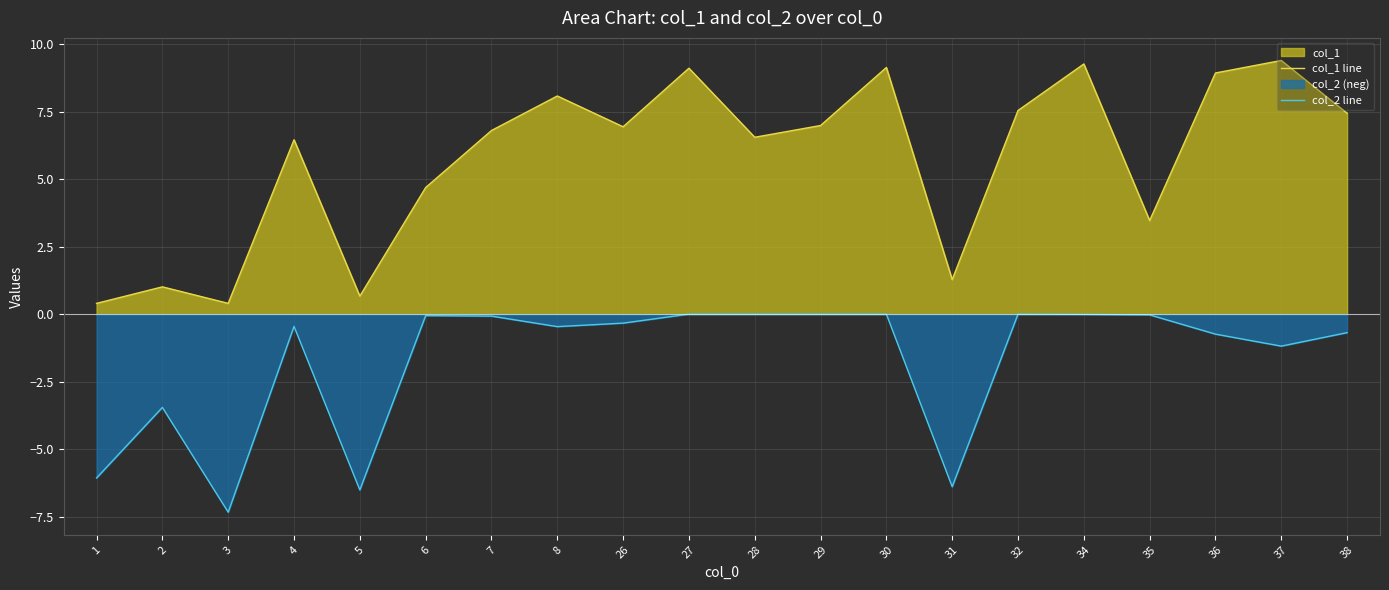

What is the value of the col_1 line point at the 1st from the left?

0.4